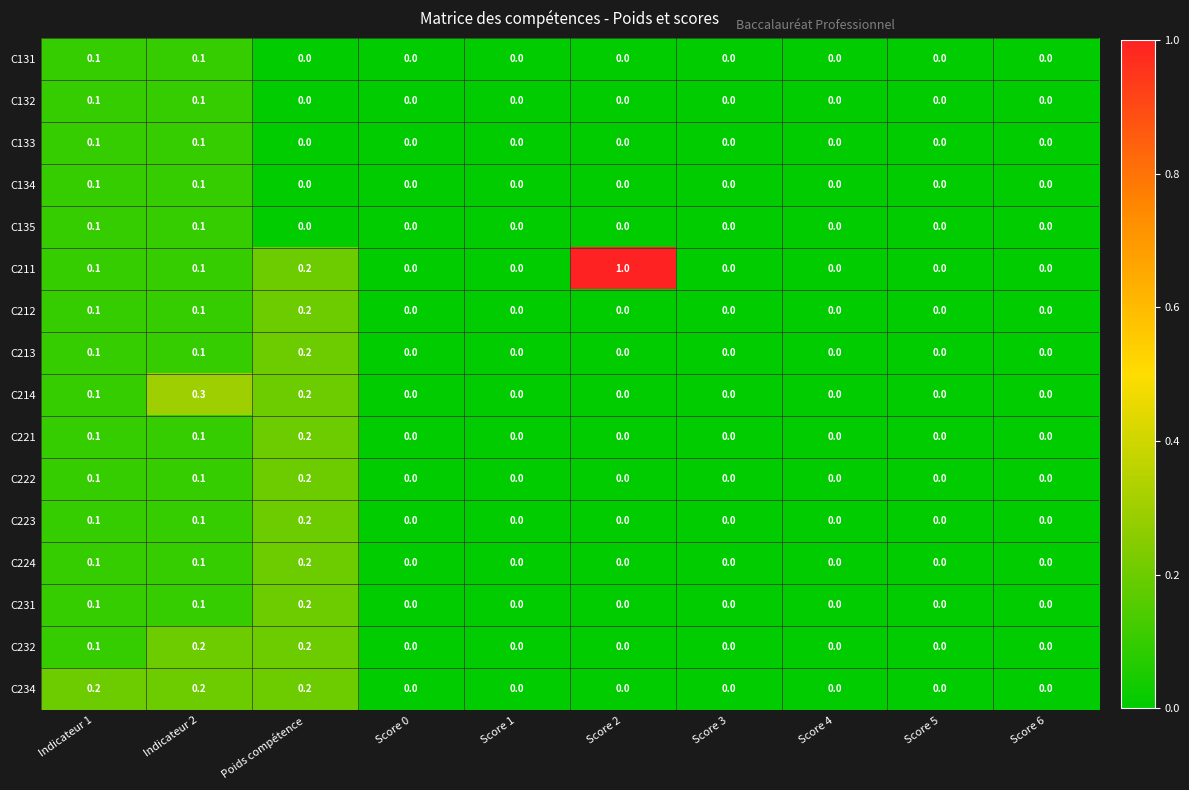

True or false: C234 has a value of 0.0 at Score 3.

True